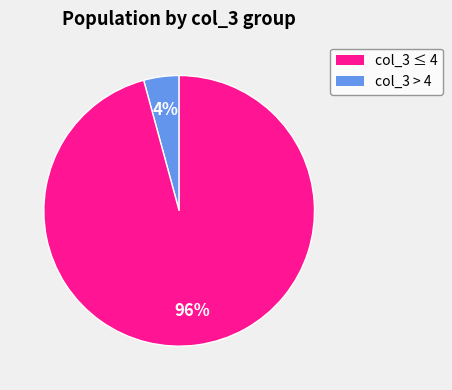

Is there any slice that represents more than half of the pie?

Yes